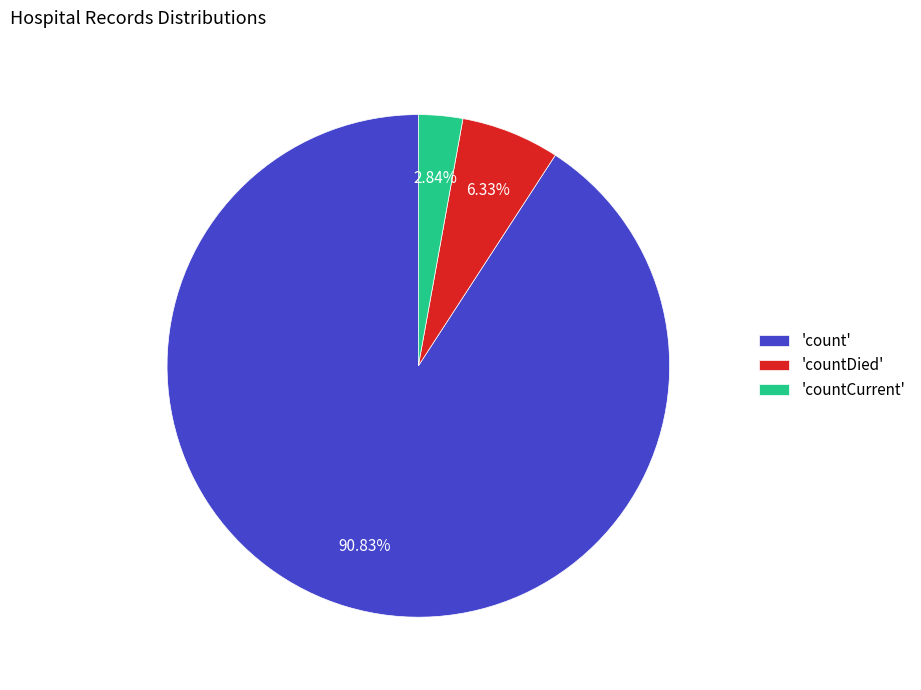

What is the majority slice?

'count'